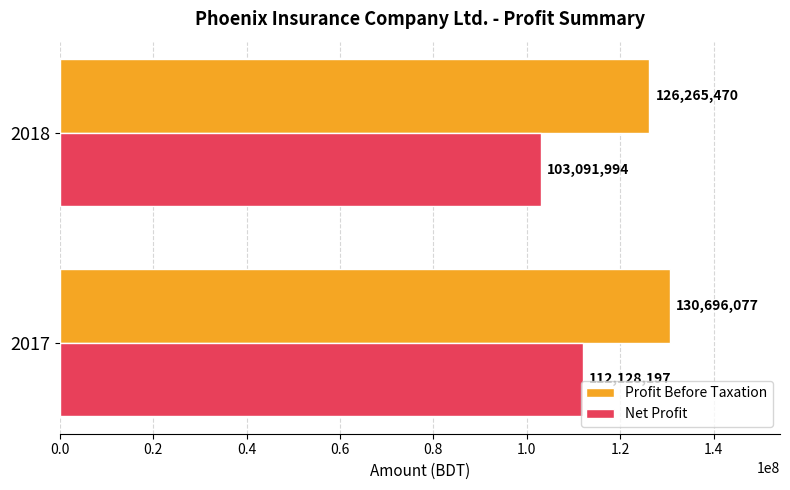

What are all the series names shown in the legend?

Profit Before Taxation, Net Profit